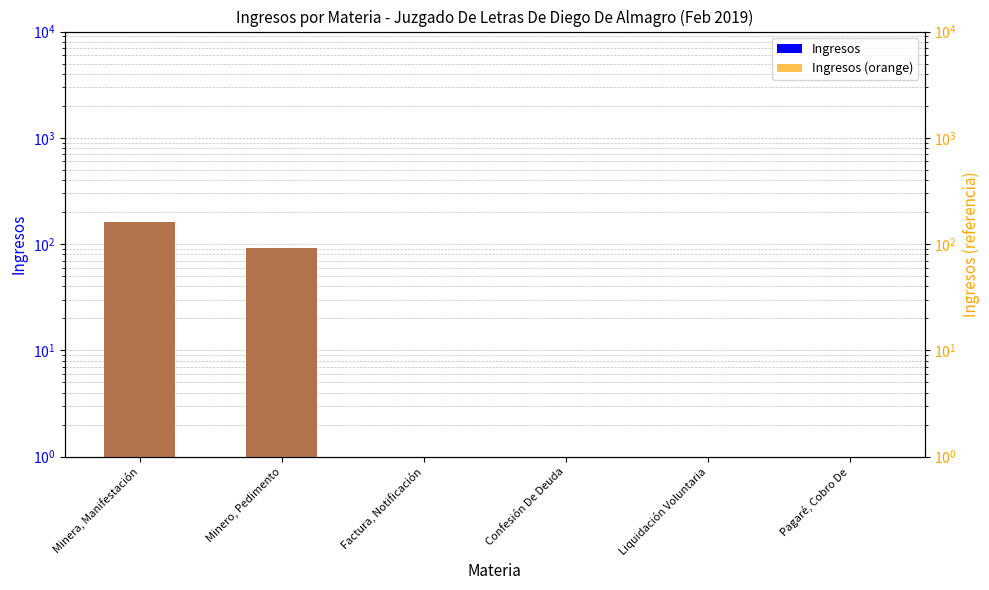

Count the Ingresos values in the range 1 to 91.

5